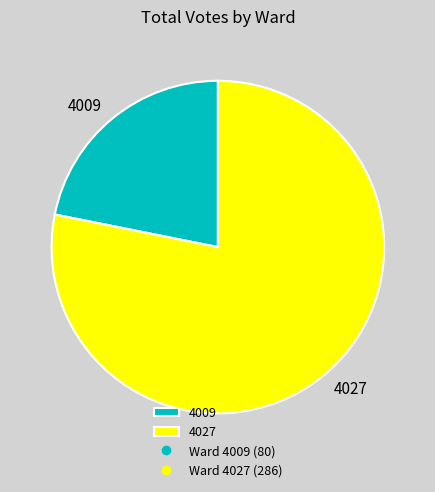

Is the sum of 4027 and 4009 greater than half?

Yes